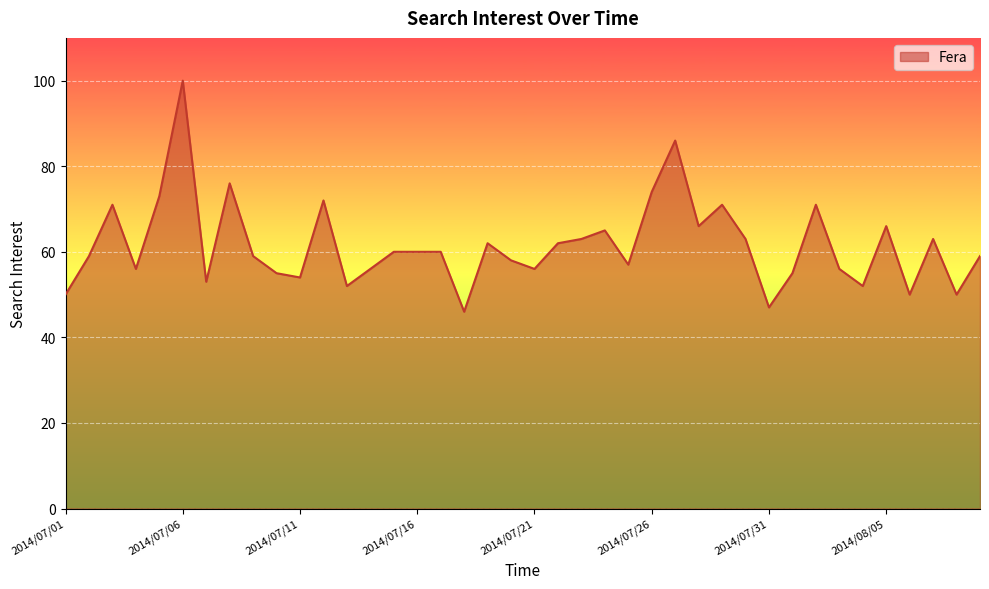

What is the maximum value shown in the chart?

100